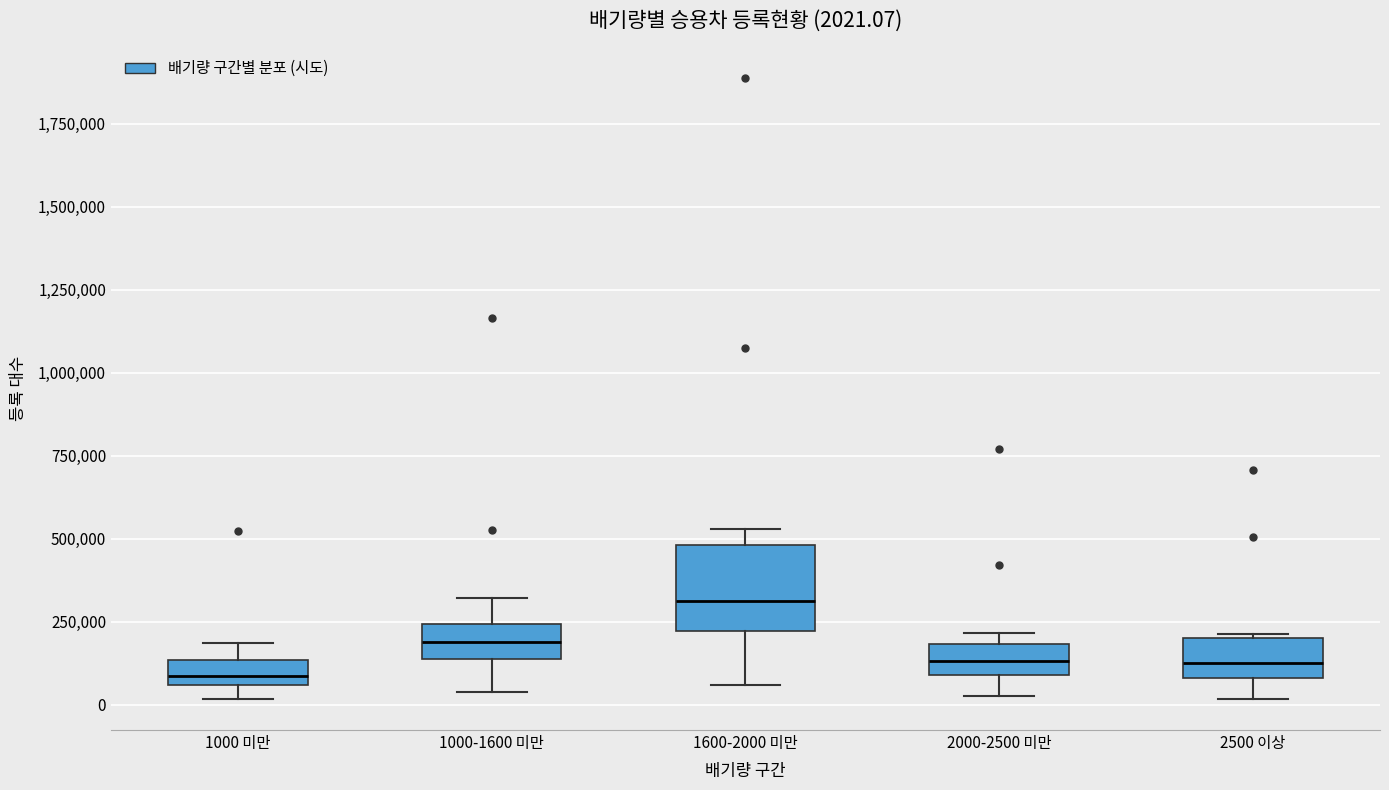

Comparing the boxes themselves (not the whiskers), which one is the tallest?

1600-2000 미만